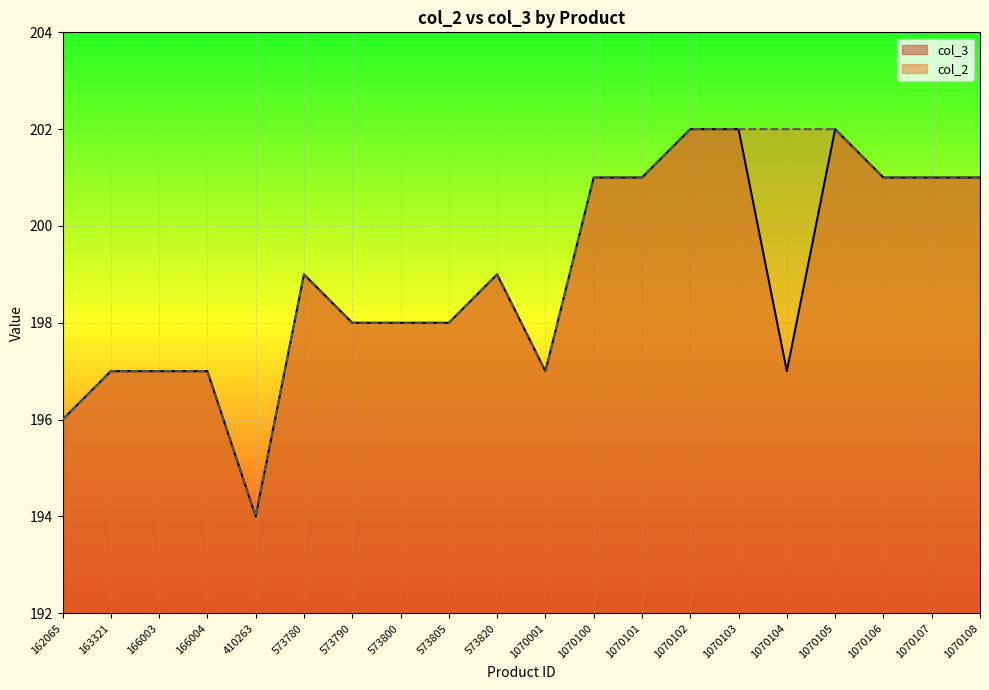

Count the col_2 values in the range 197 to 201.

14